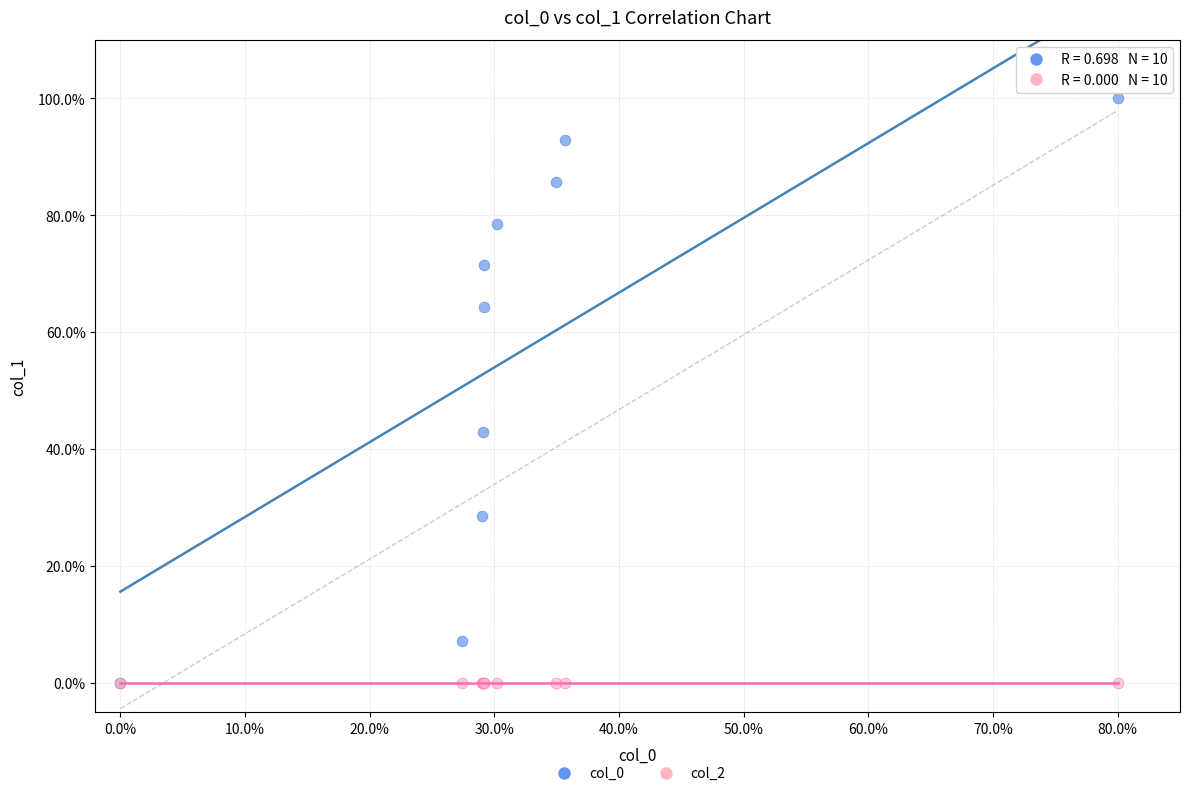

Across all series, what Y value is closest to 50?

42.9